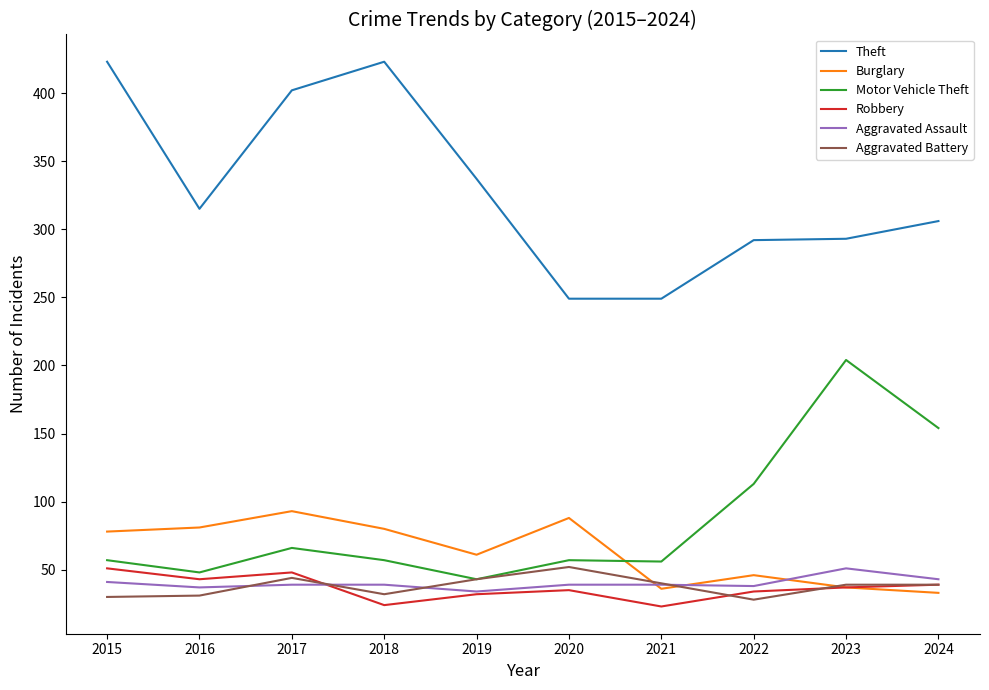

The value of Motor Vehicle Theft at 2023 is 204. True or false?

True